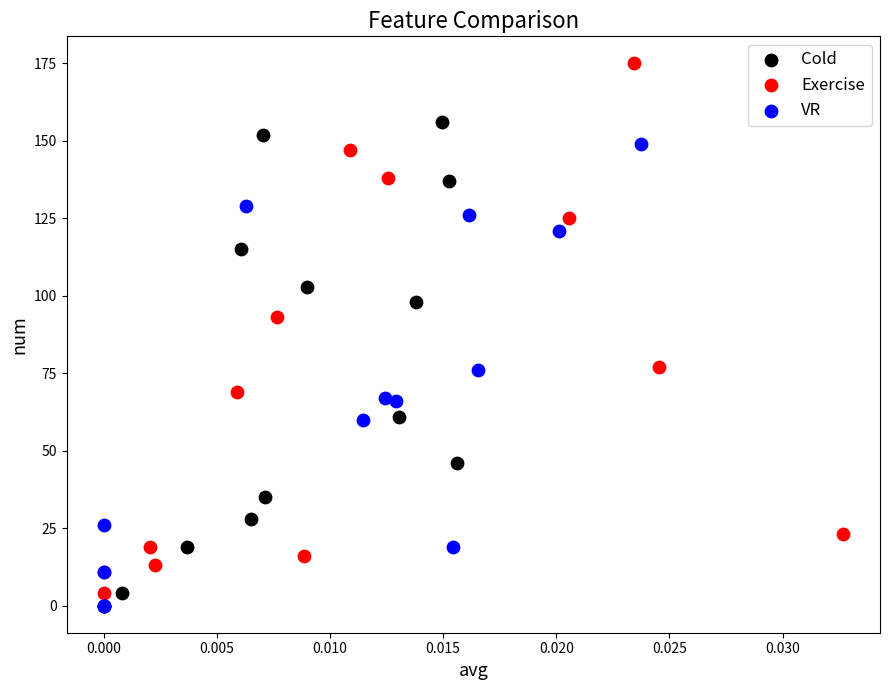

What are all the series names shown in the legend?

Cold, Exercise, VR